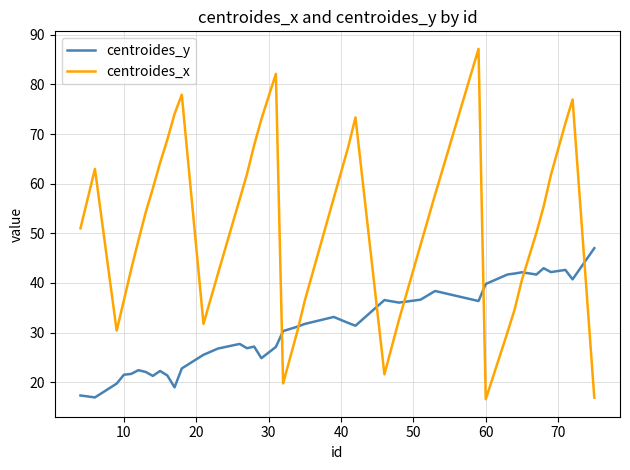

What is the greatest value displayed?

87.2